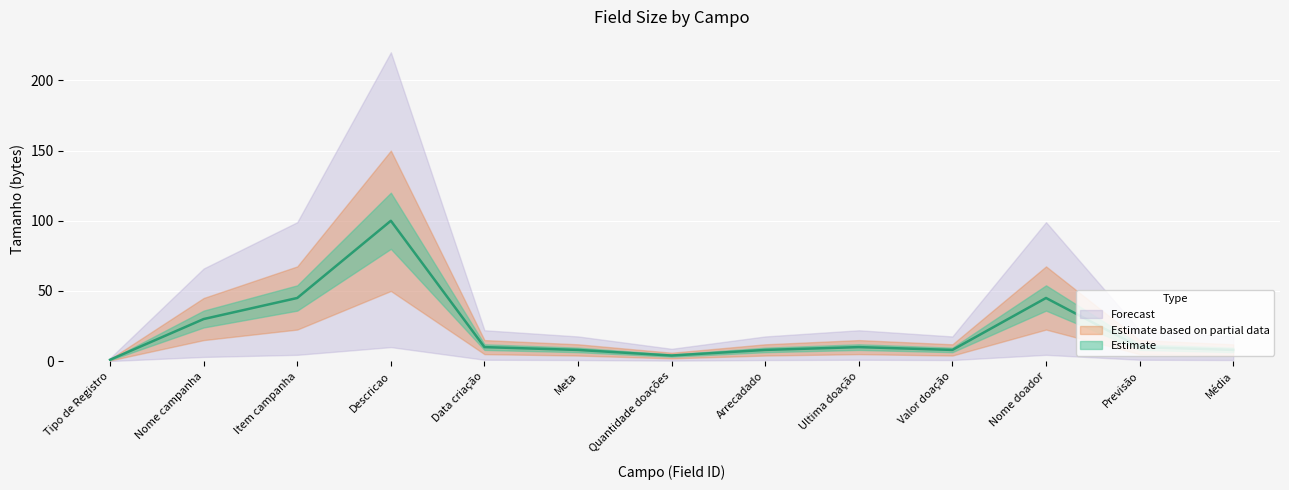

How many data points does each series have?

13